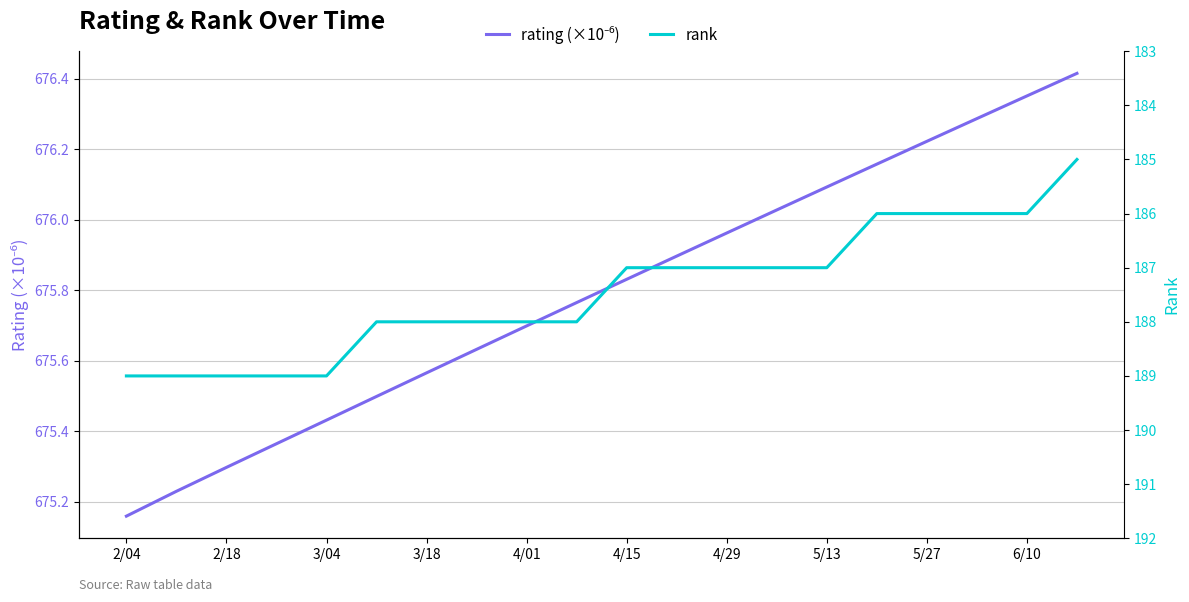

What is the label of the 2nd point from the left?

2/18